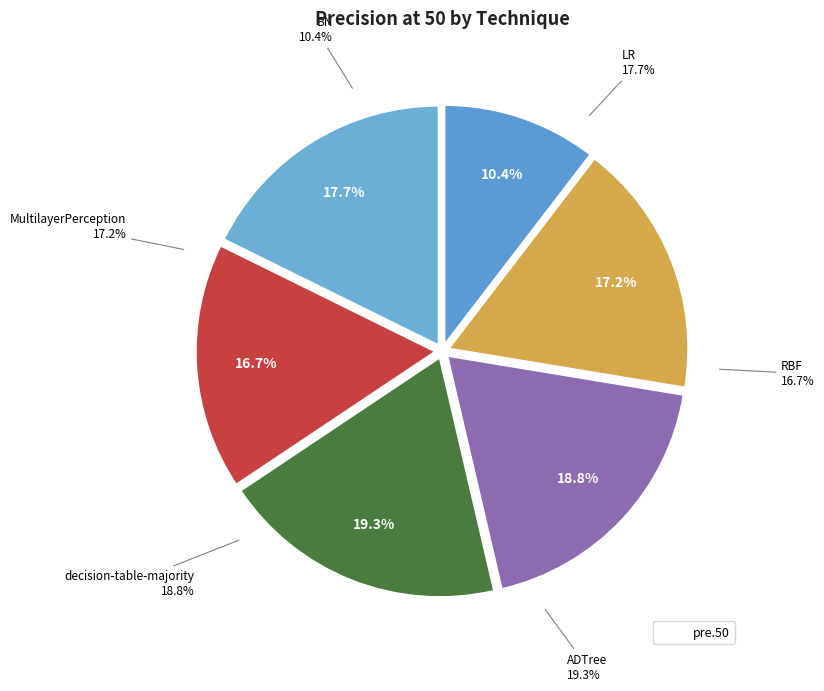

Is it true that MultilayerPerception is 26% of the pie?

False